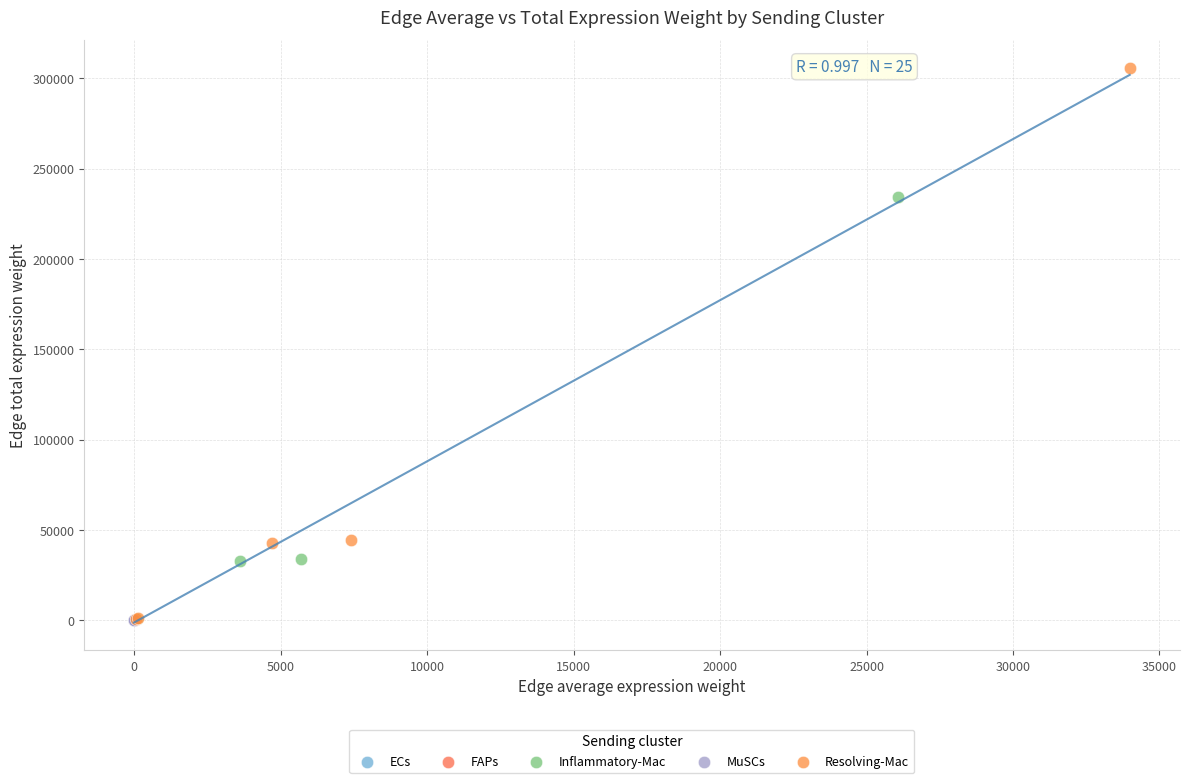

Which series has the largest Y range (max minus min)?

Resolving-Mac